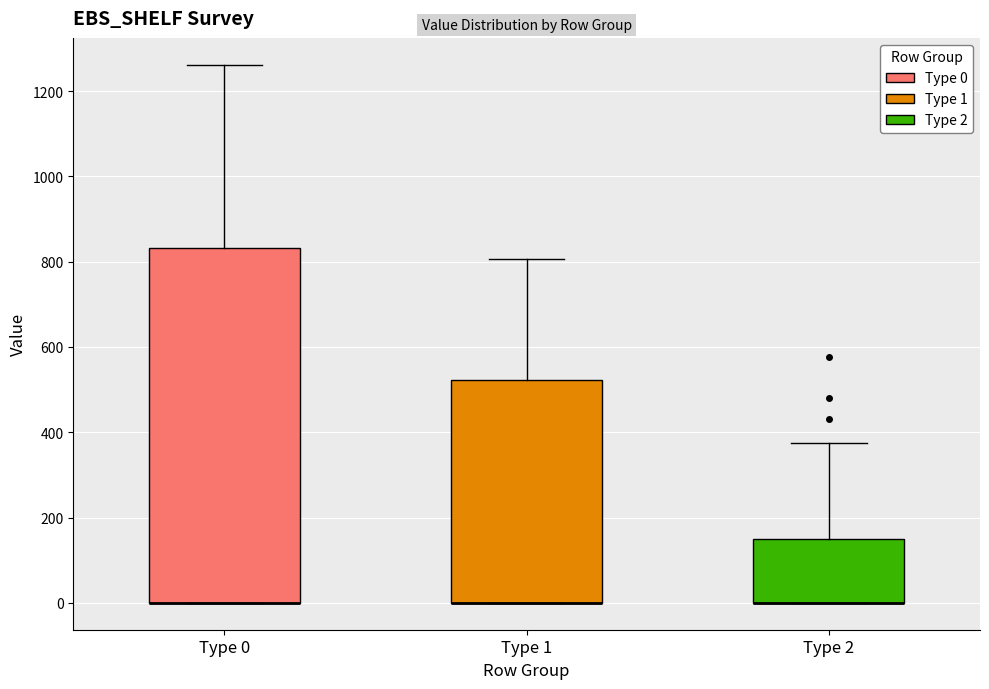

Comparing the boxes themselves (not the whiskers), which one is the tallest?

Type 0